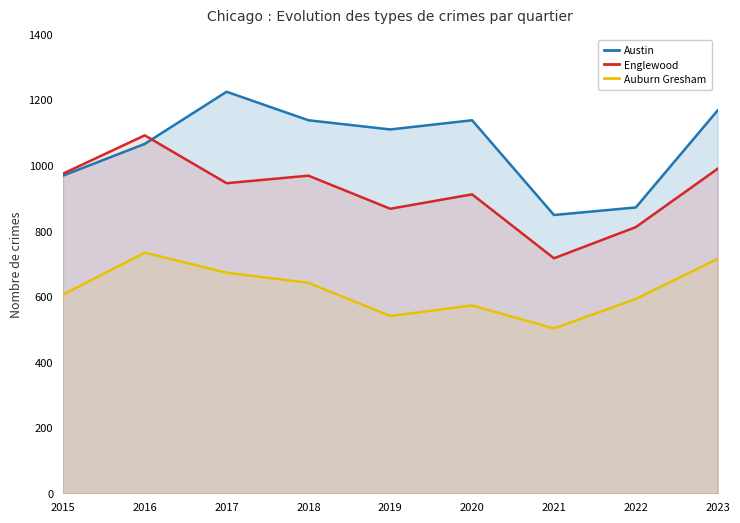

What is the average value of the Austin series?

1059